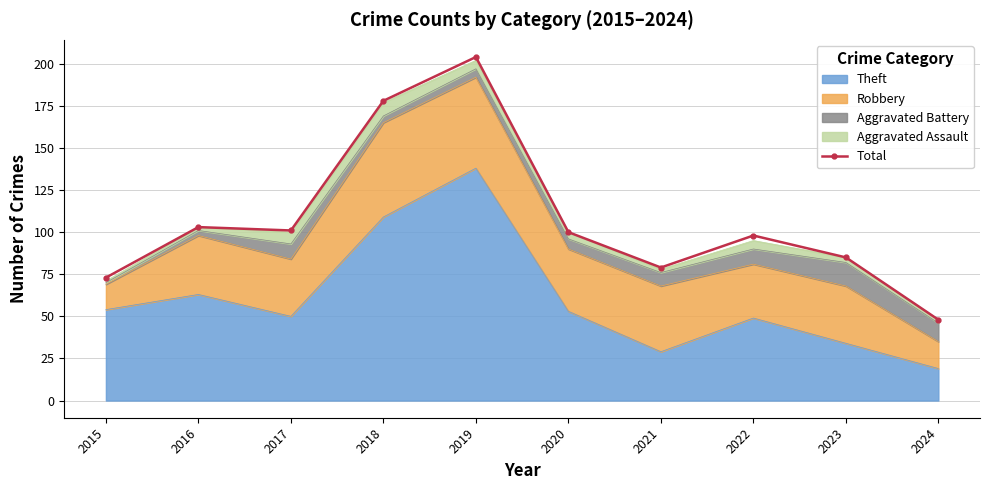

What is the difference between the values at 2022 and 2020?

2